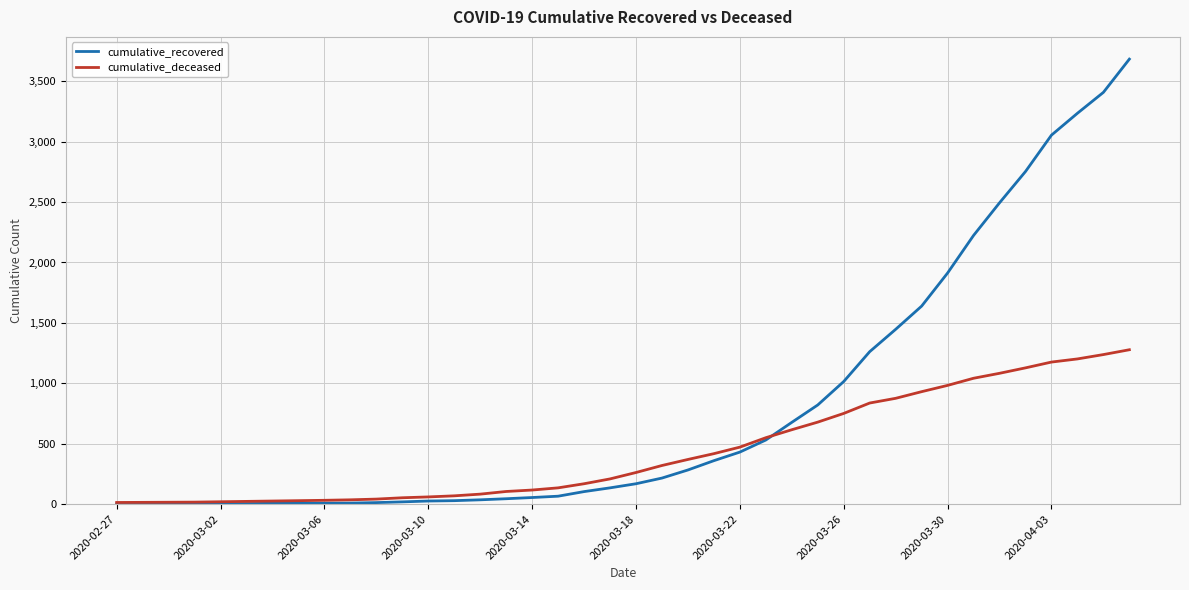

What is the highest value of the cumulative_recovered series?

3683